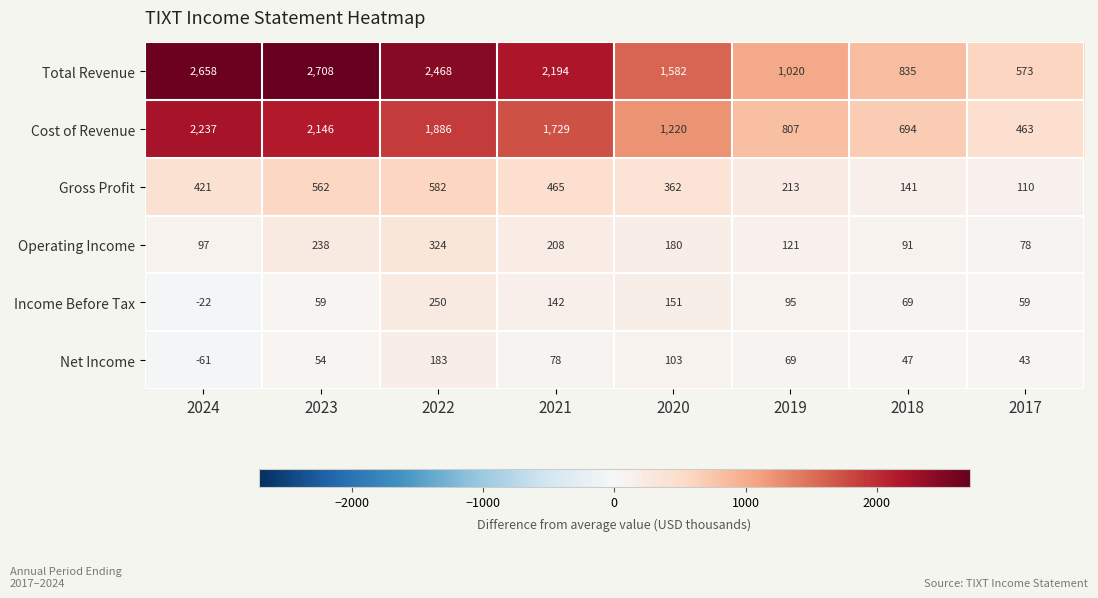

At which category is the sum across all series the highest?

2023